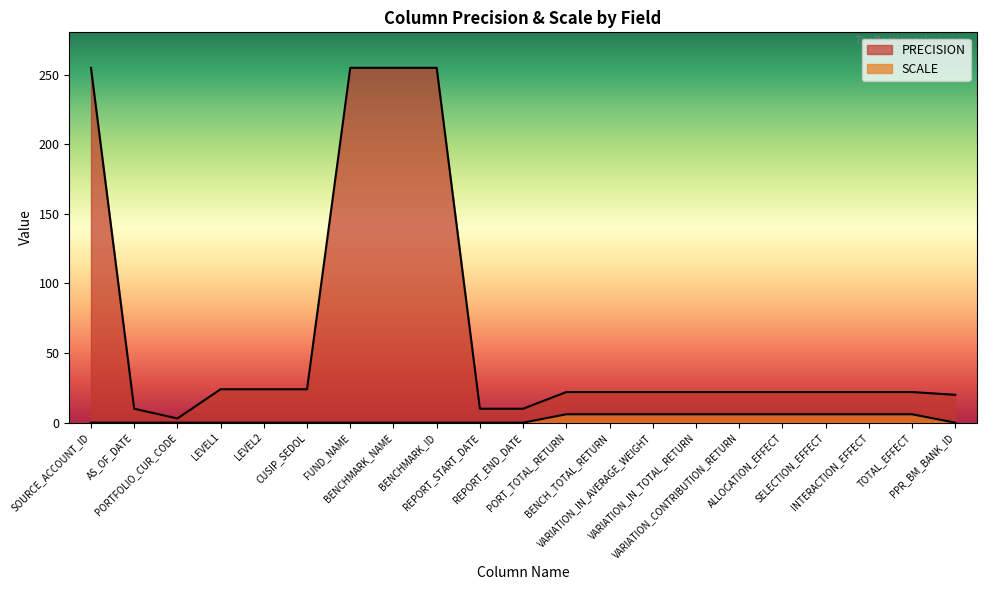

How many data points in SCALE are above 0?

9